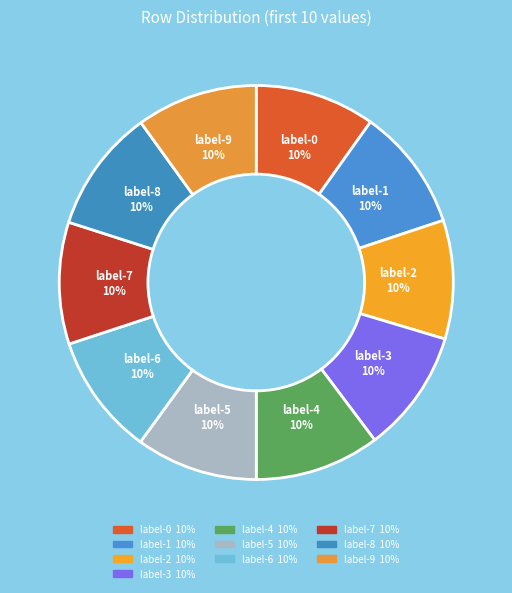

Count the number of slices in the pie.

10